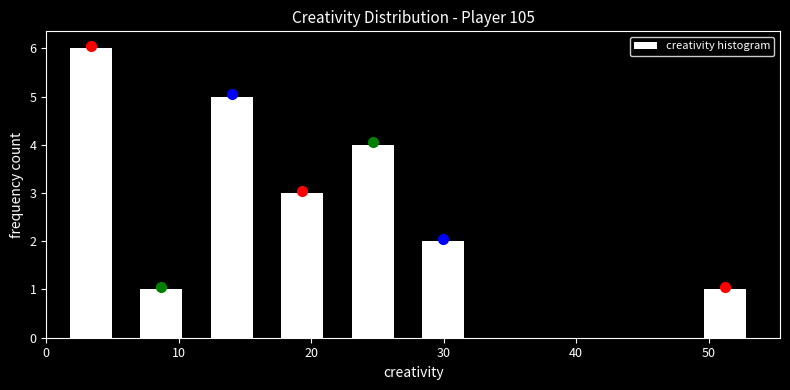

What is the height of the bar covering 22 to 27 on the x-axis? Neither the bar edges nor the heights are printed on the chart, so give them approximately, as read against the axes.

4